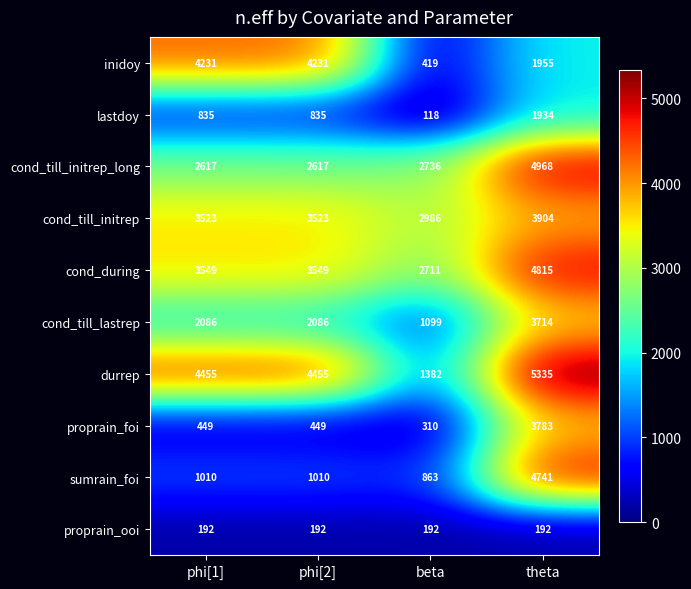

Which series has the largest total across all categories?

durrep